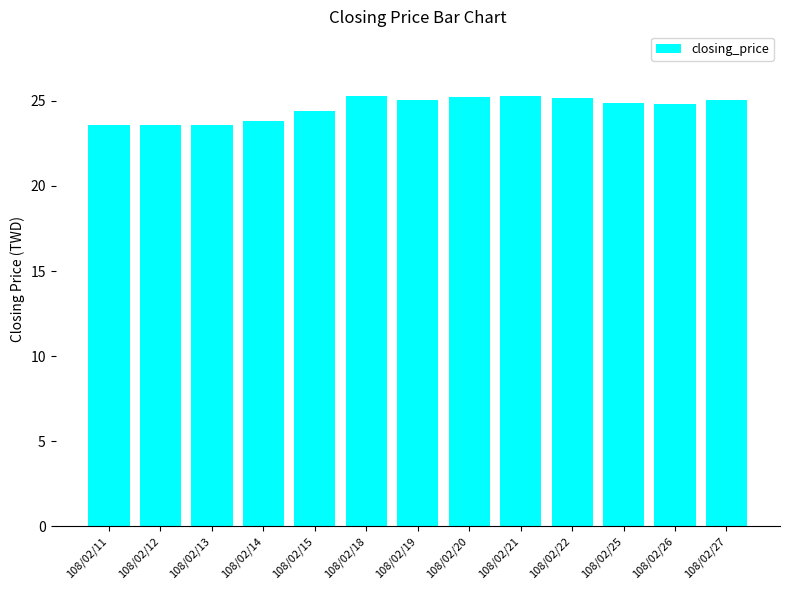

What is the change in value from 108/02/14 to 108/02/21?

+1.5